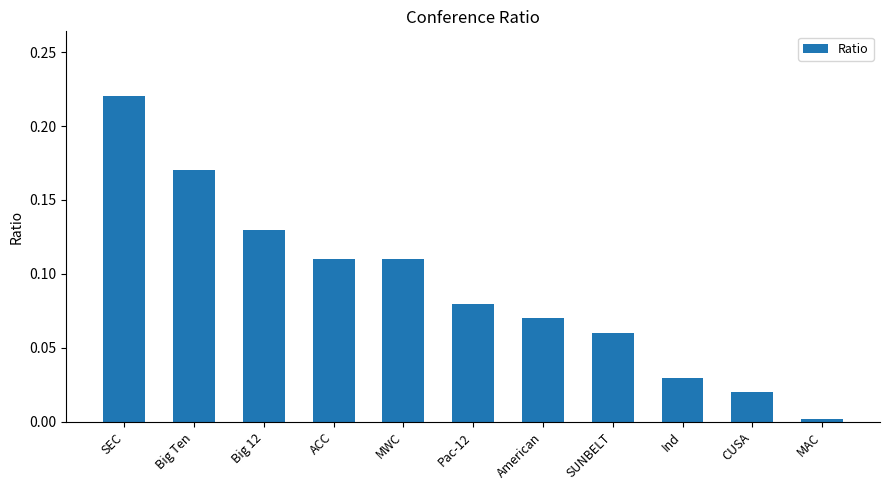

What is the sum of all values?

1.0